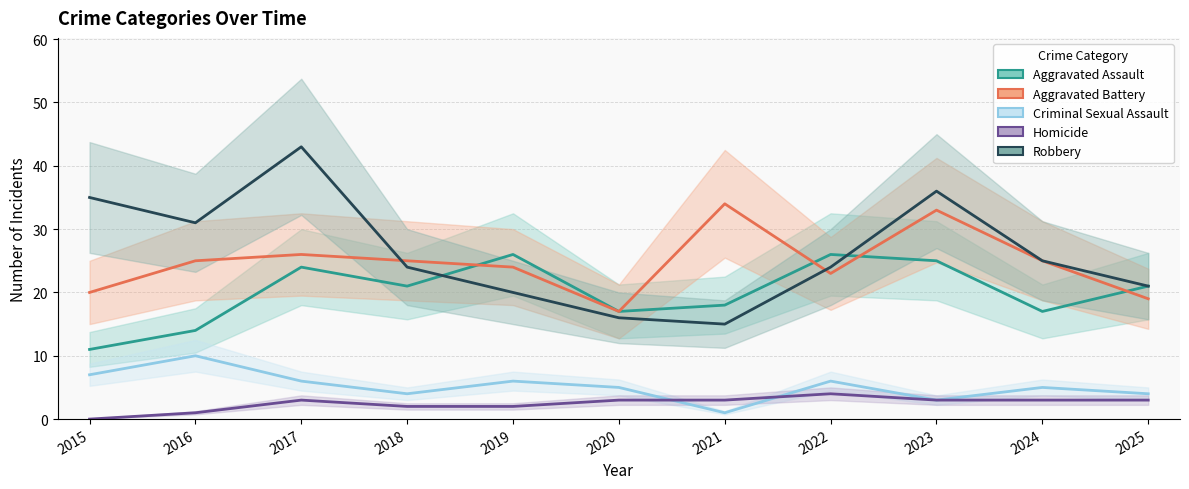

Which series has the widest spread of values?

Robbery